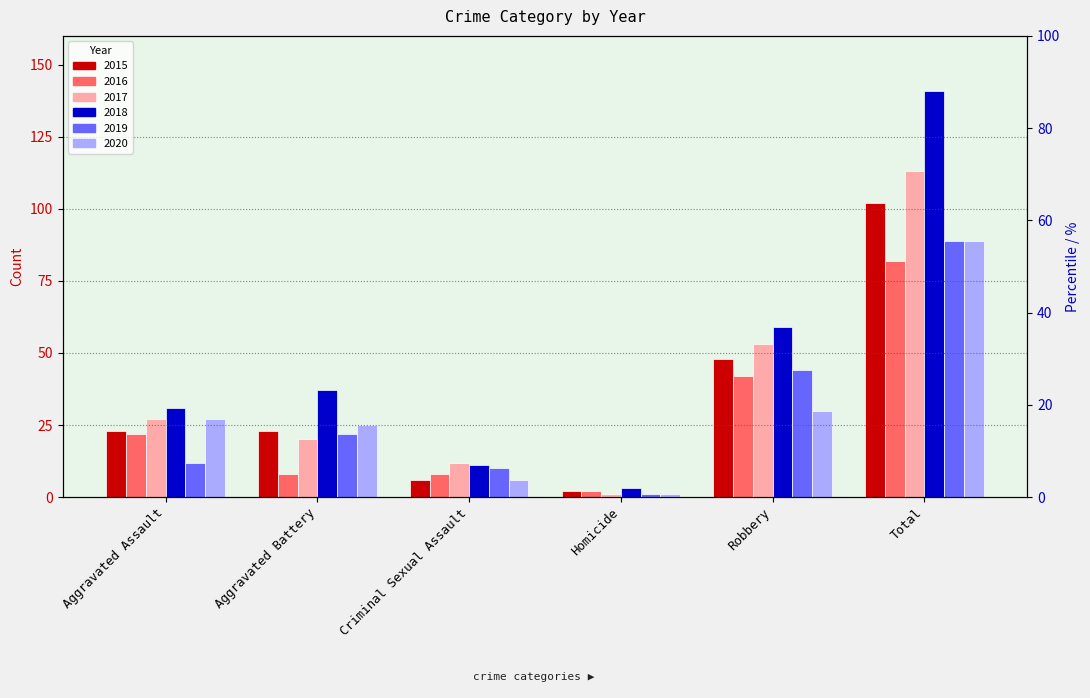

What is the difference between the highest and lowest values at Aggravated Battery?

29